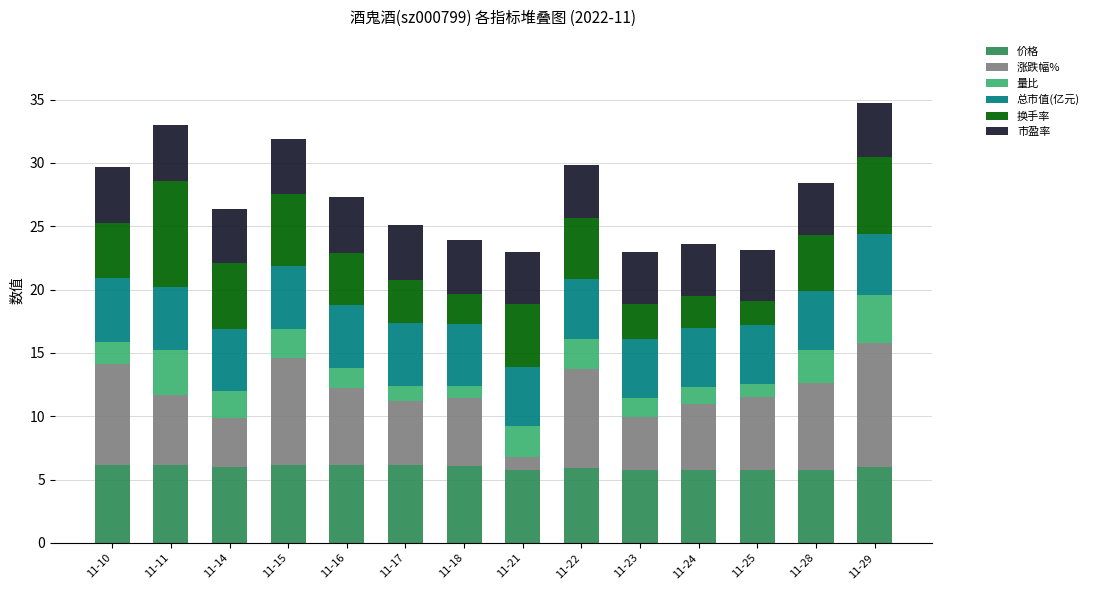

True or false: 价格 has a value of 2.5 at 11-28.

False